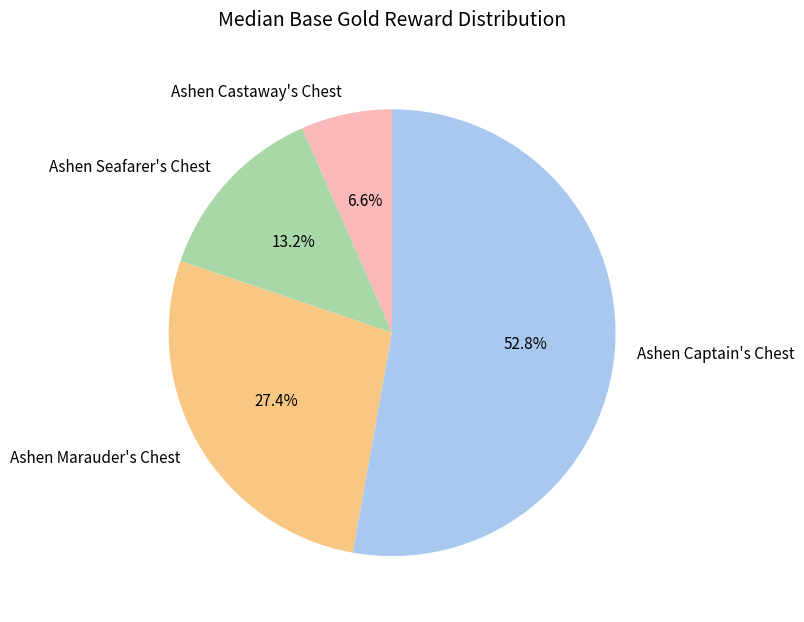

To the nearest percent, what portion does Ashen Captain's Chest represent?

53%